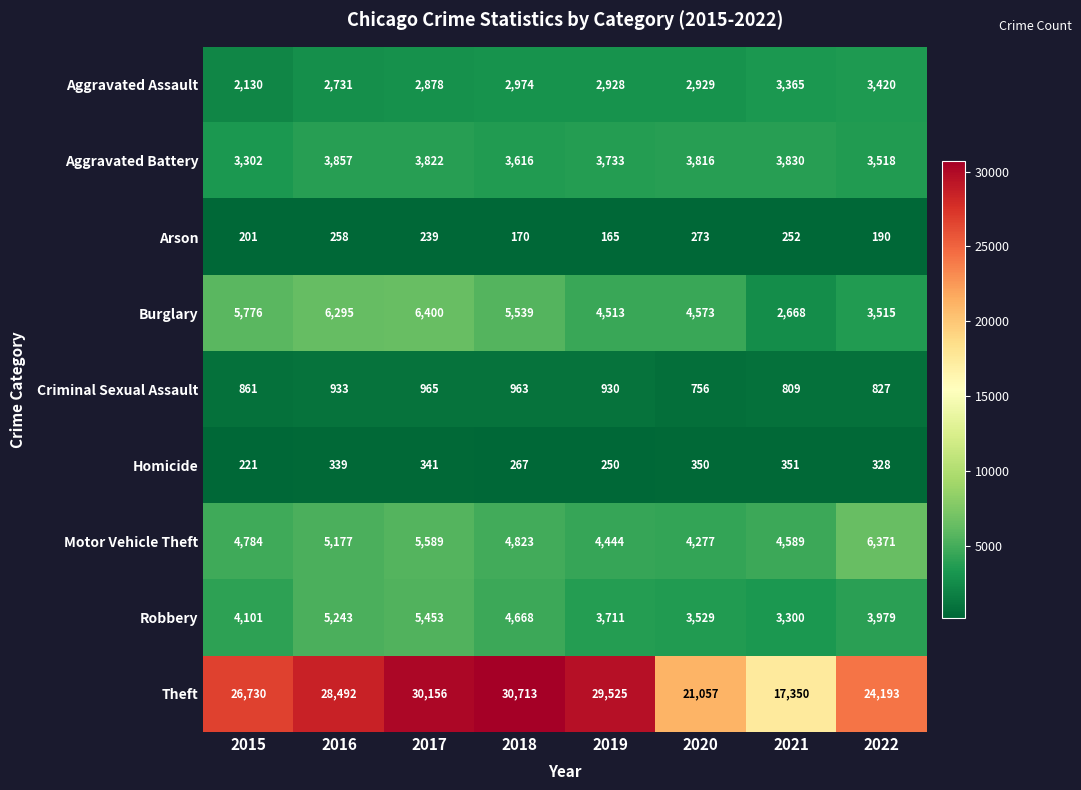

Which series has the widest spread of values?

Theft